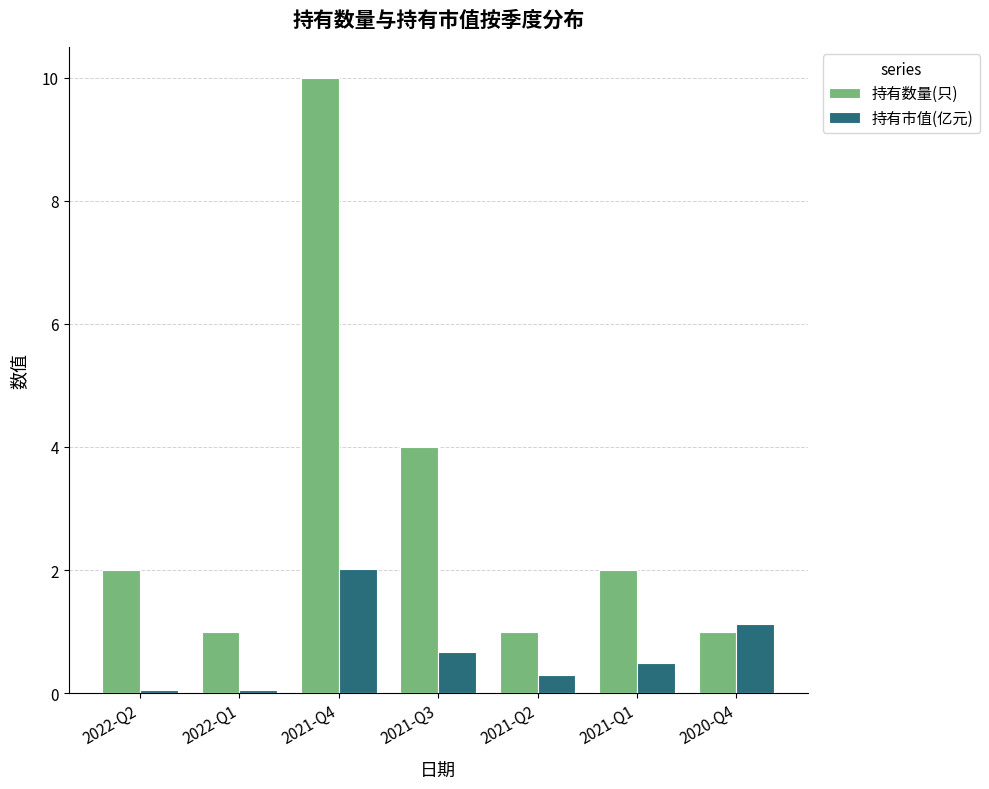

What is the sum of all 持有市值(亿元) values?

4.7